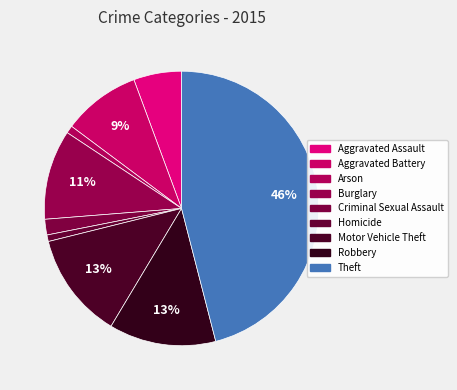

What percentage is the Robbery slice, to the nearest percent?

13%